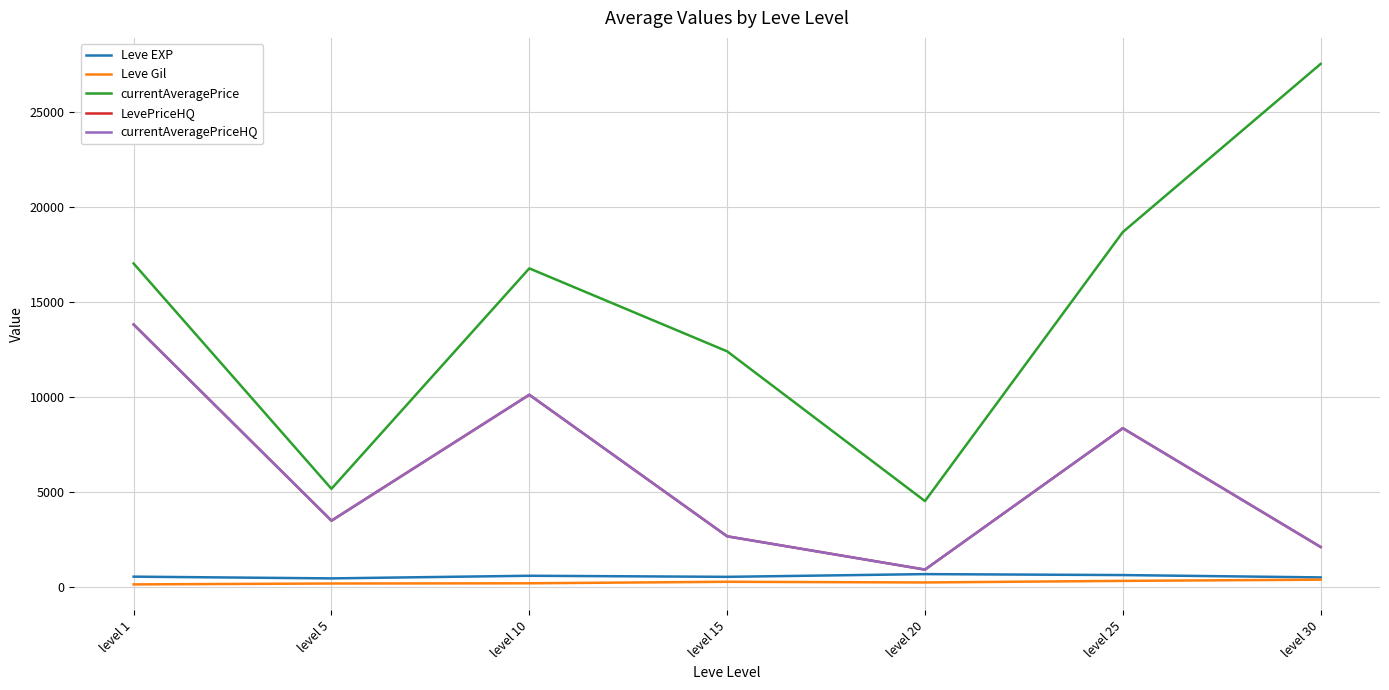

How many interior local peaks does the LevePriceHQ series have?

2